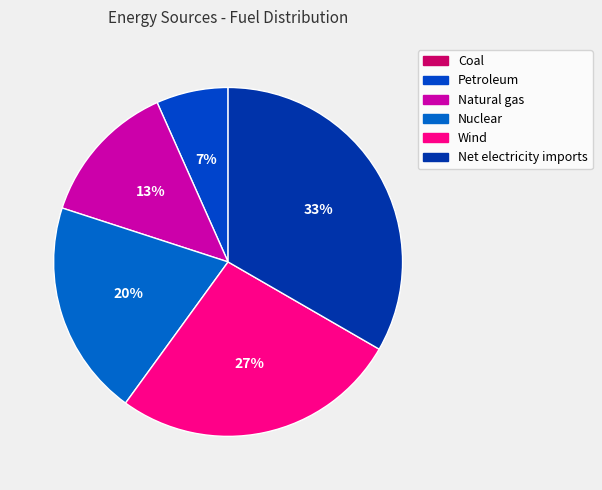

Does Petroleum account for over 50% of the chart?

No